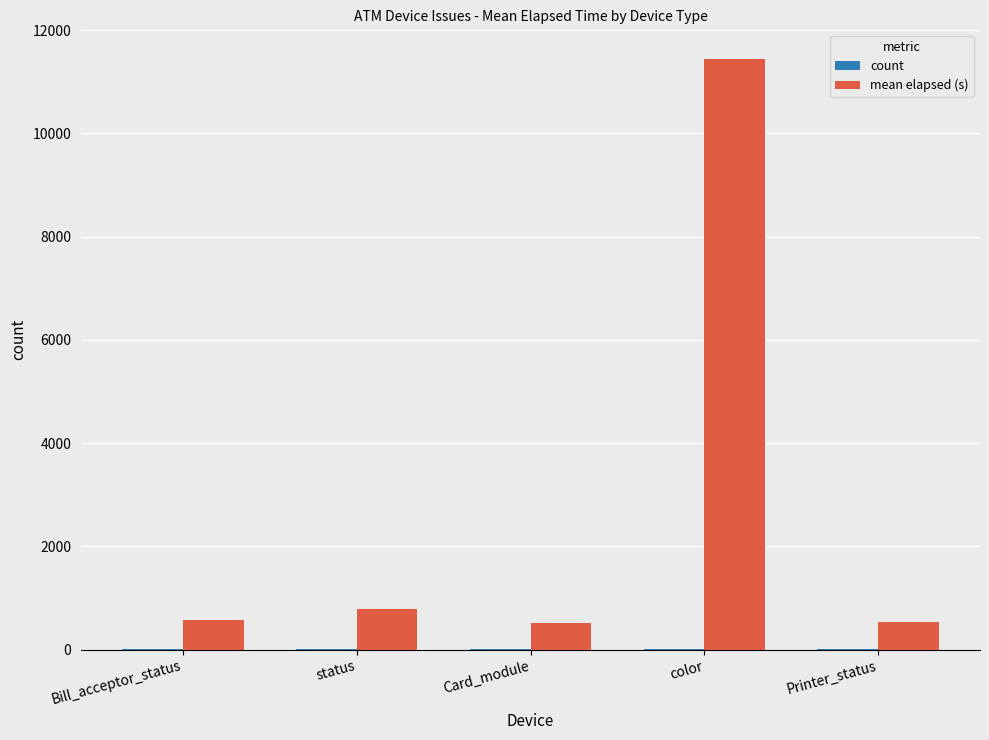

Which series has the largest total across all categories?

mean elapsed (s)